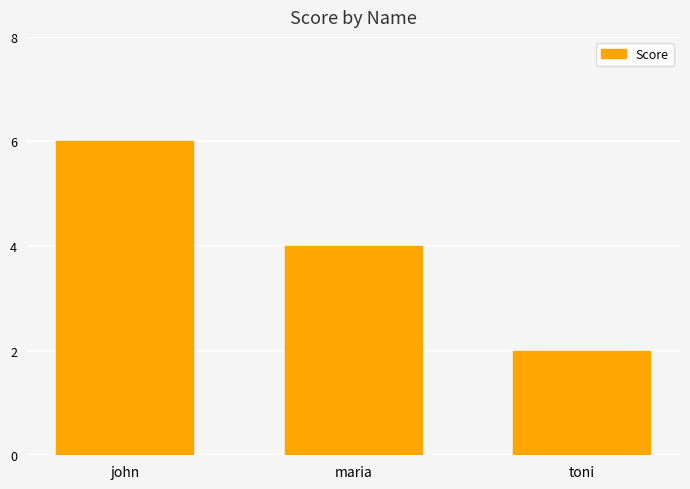

How many bars are there in total?

3